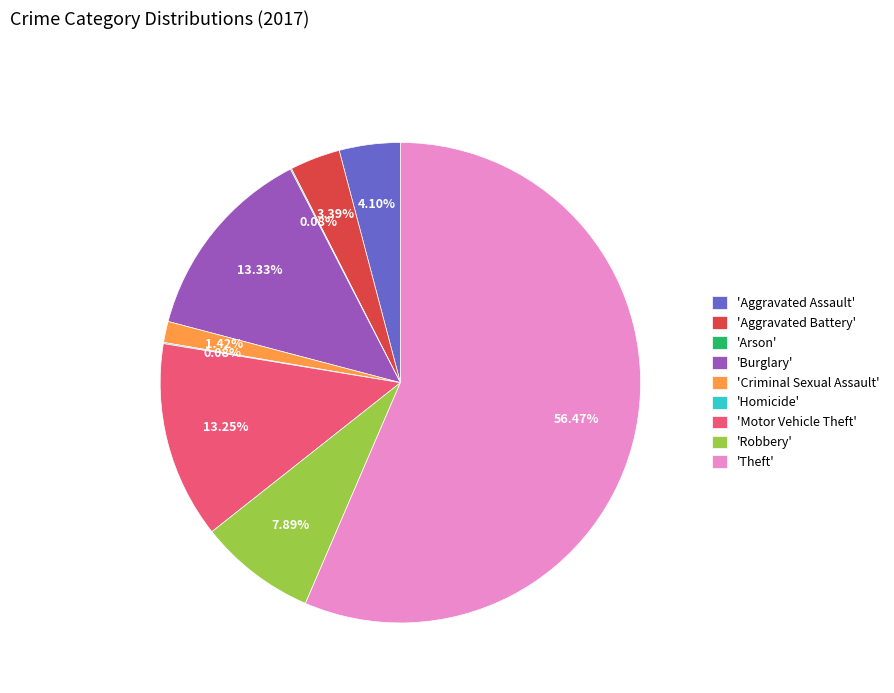

Is the sum of 'Robbery' and 'Motor Vehicle Theft' greater than half?

No